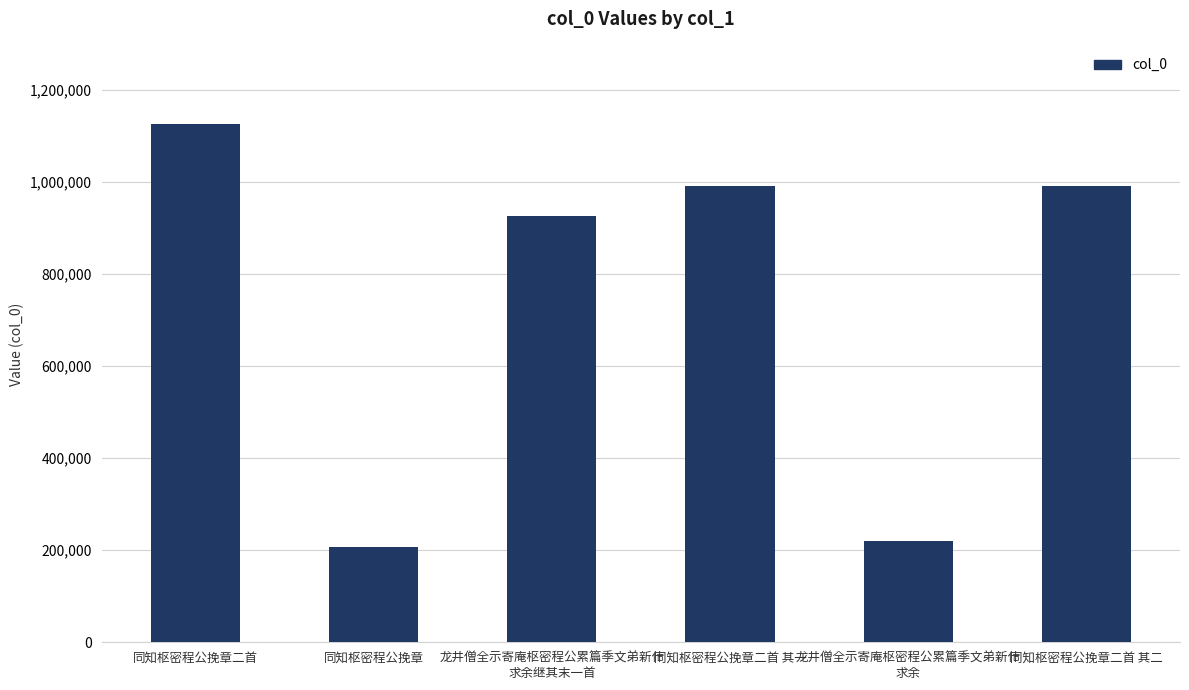

What is the difference between the maximum and minimum values?

918670